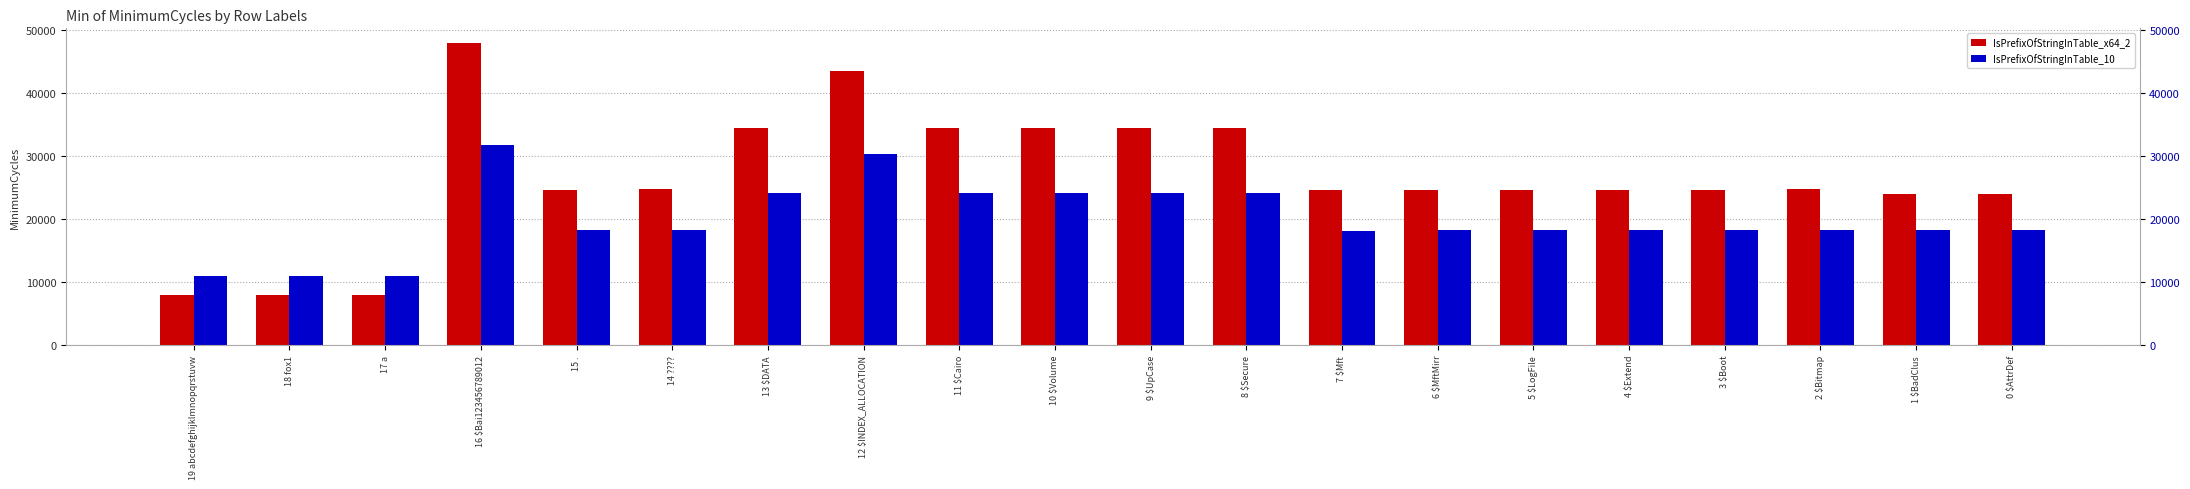

What is the total value across all series at 12 $INDEX_ALLOCATION?

73776